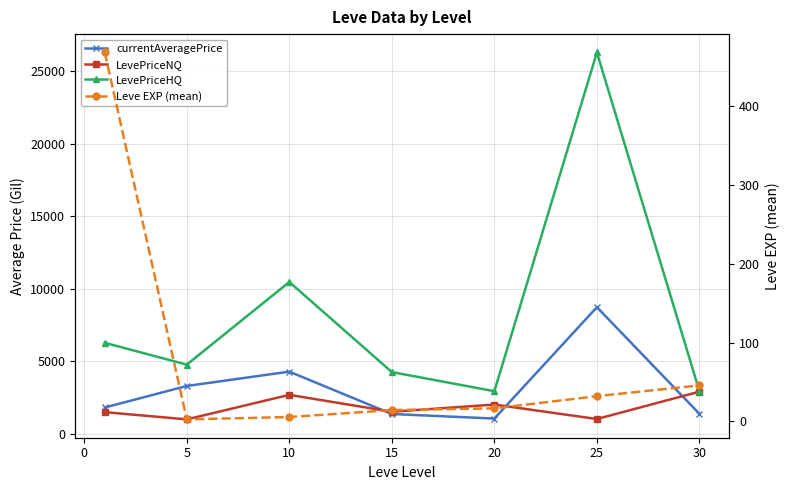

Is the value of LevePriceHQ at 30 greater than the value of Leve EXP (mean) at 15?

Yes